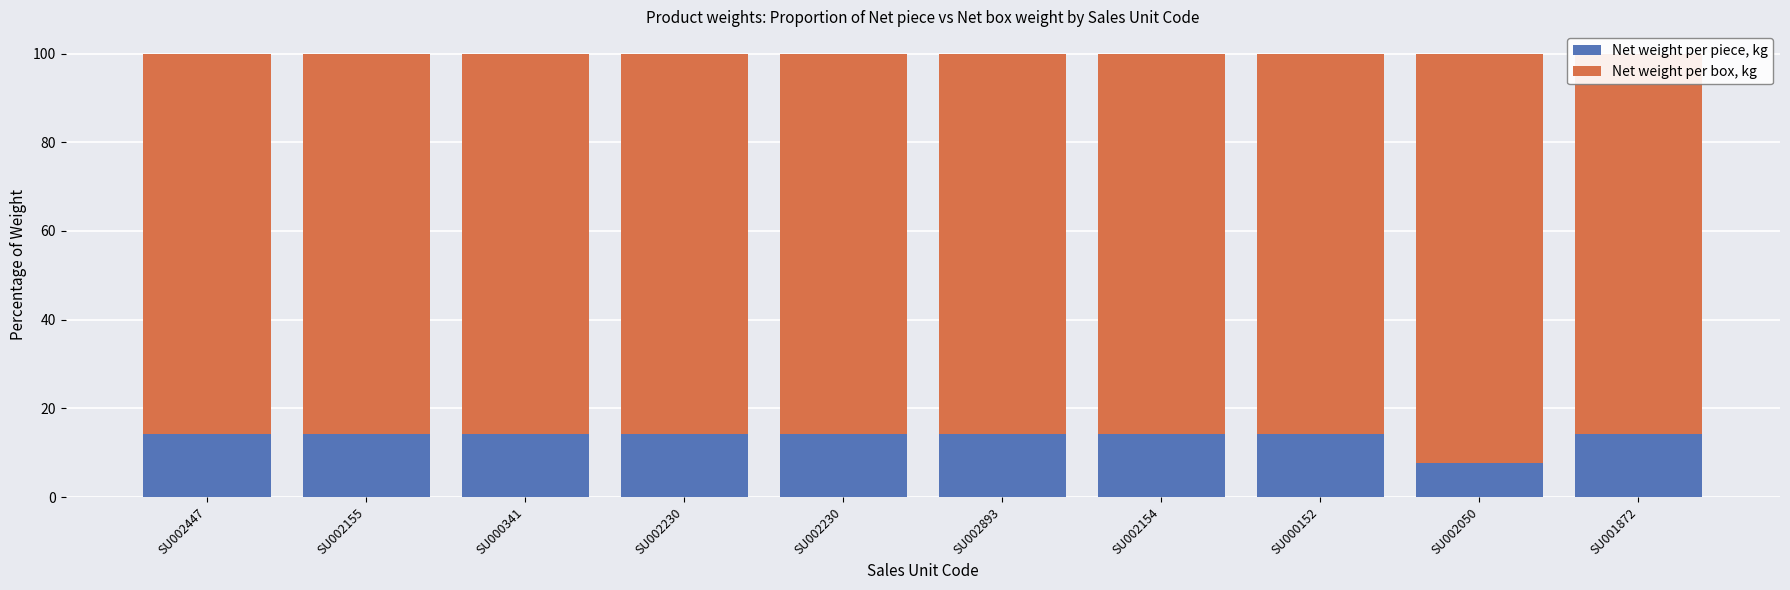

Reading left to right, extract all data points from this chart.

Net weight per piece, kg: 14.3	14.3	14.3	14.3	14.3	14.3	14.3	14.3	7.7	14.3
Net weight per box, kg: 85.7	85.7	85.7	85.7	85.7	85.7	85.7	85.7	92.3	85.7